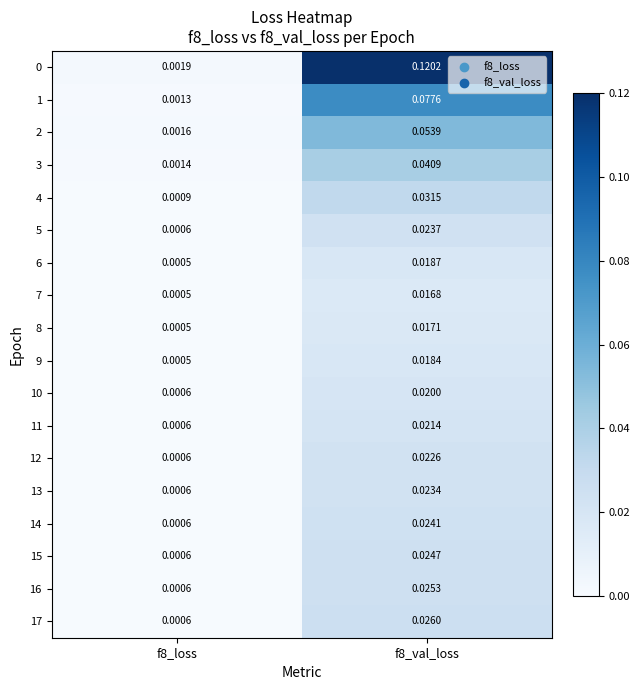

Is the value of 12 at f8_loss greater than the value of 11 at f8_val_loss?

No